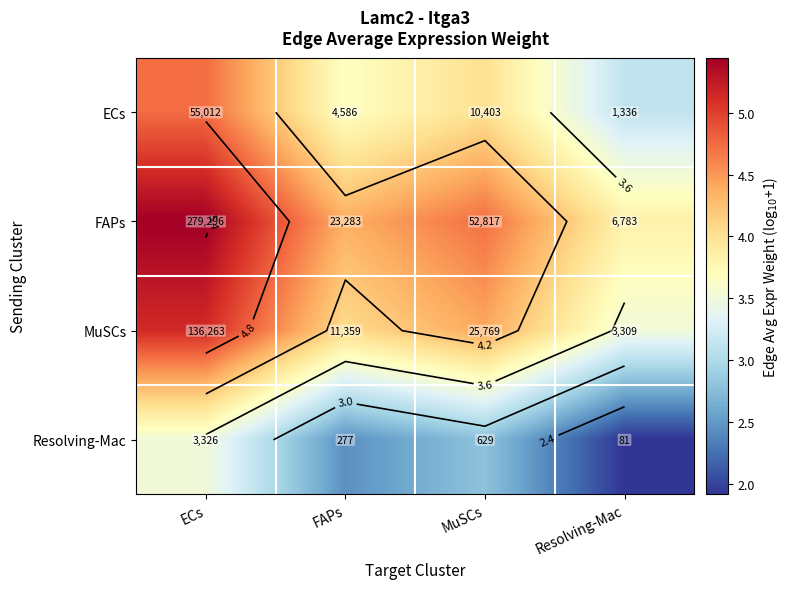

Which label corresponds to the largest value in the chart?

ECs